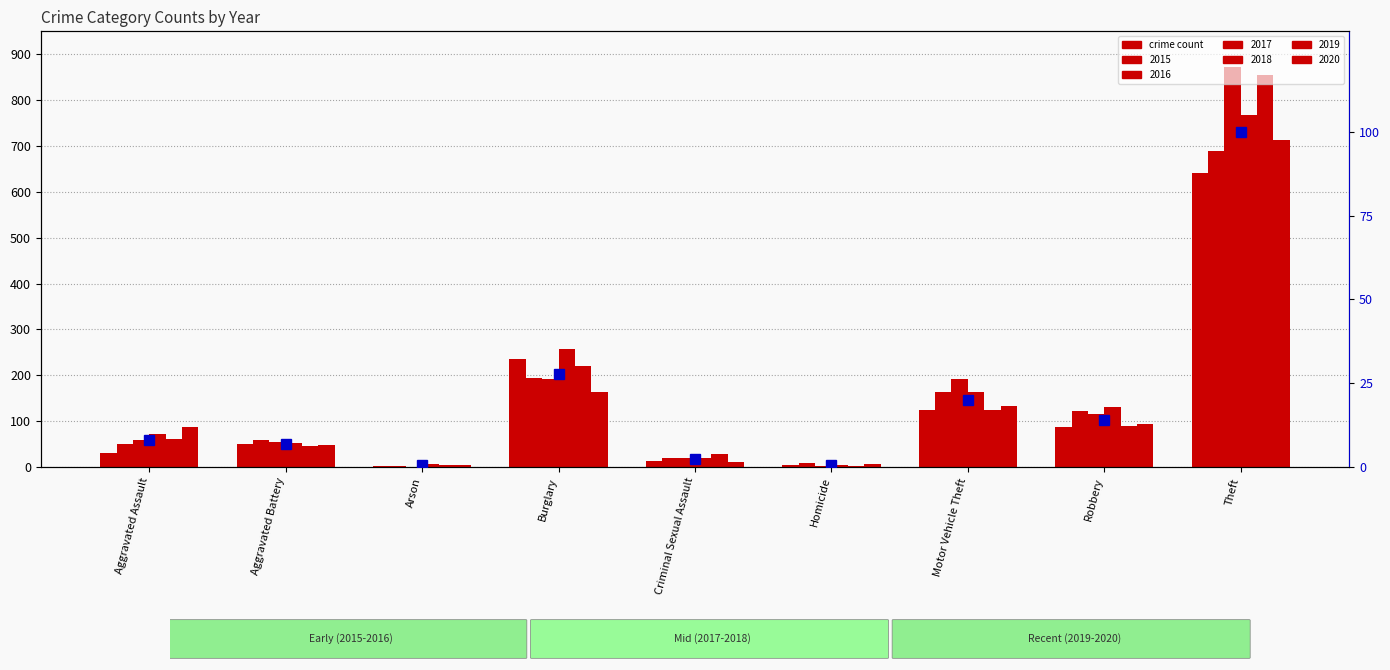

How many values exceed 7?

5